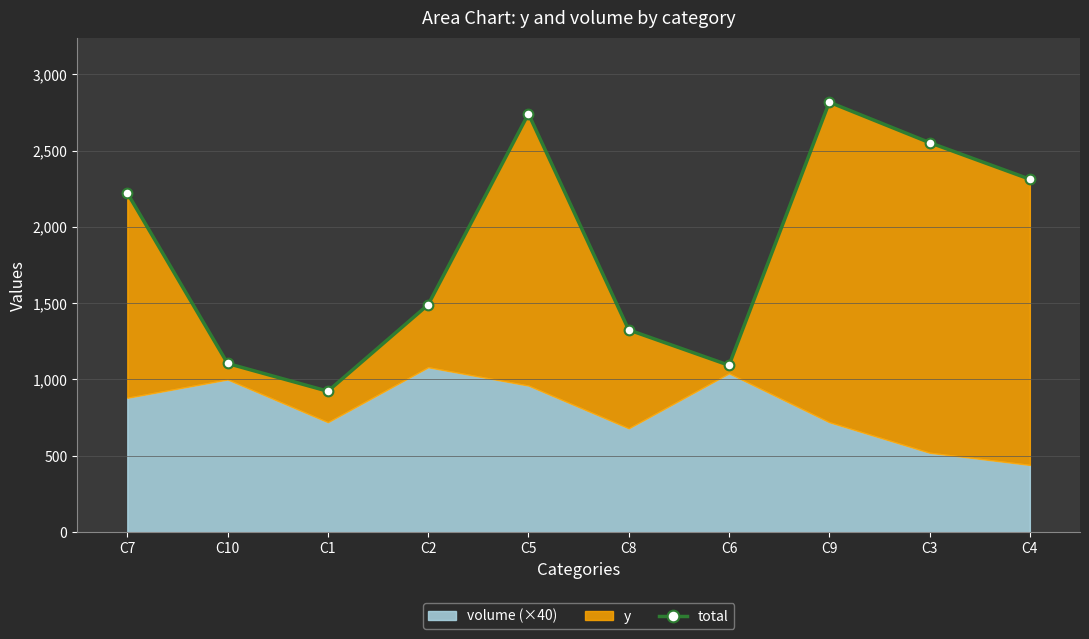

What is the ratio of the value at C2 to the value at C4?

0.6